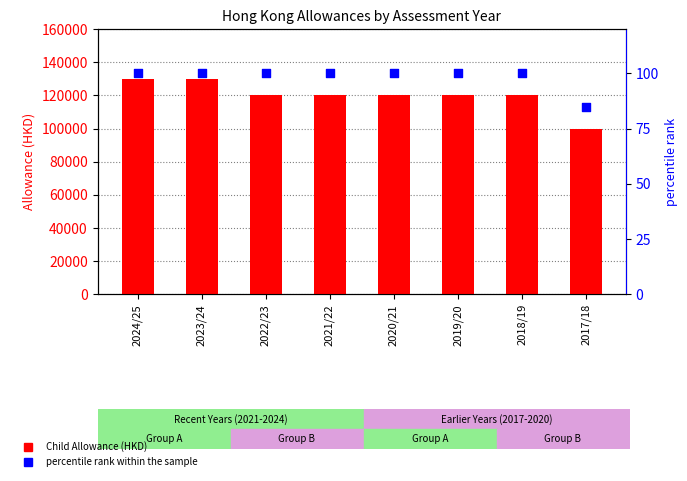

Which series contains the highest Y value?

Child Allowance